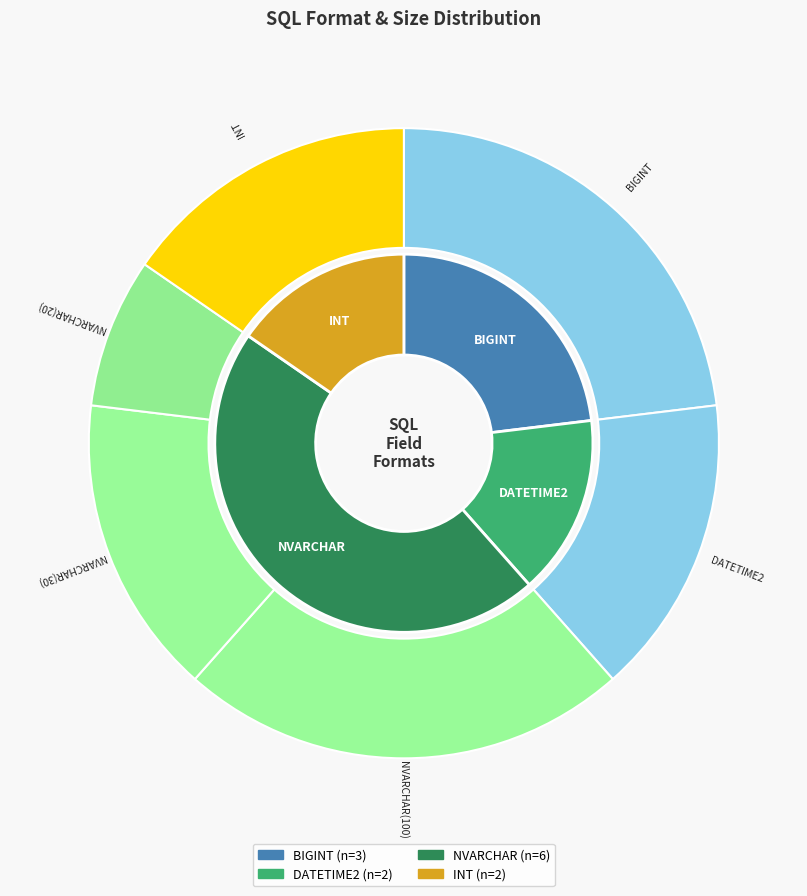

What is the largest slice in the pie chart?

NVARCHAR_100